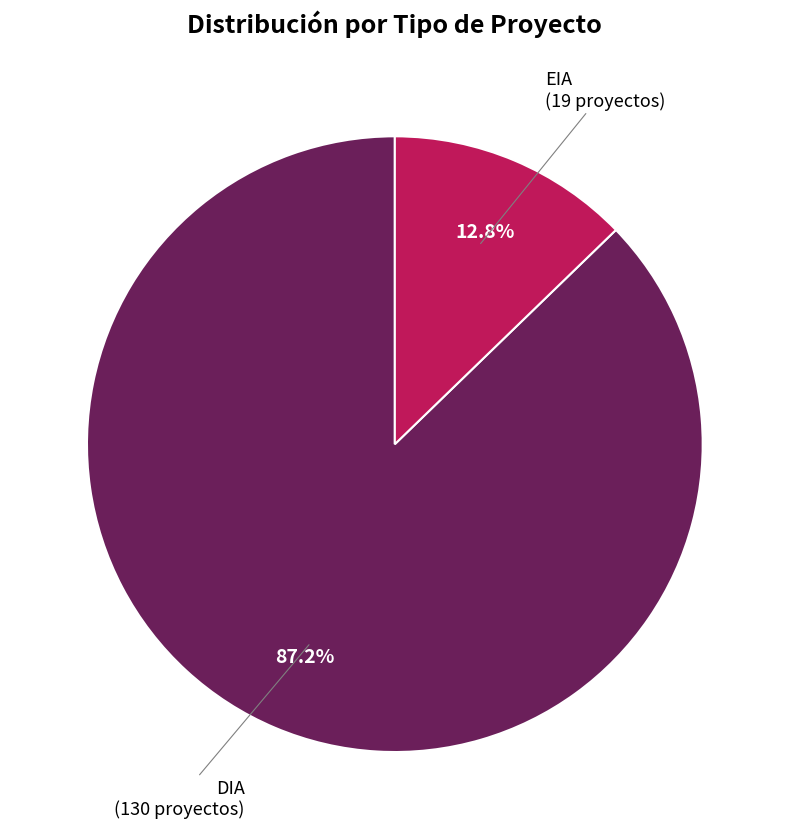

Is there a majority slice in this chart?

Yes